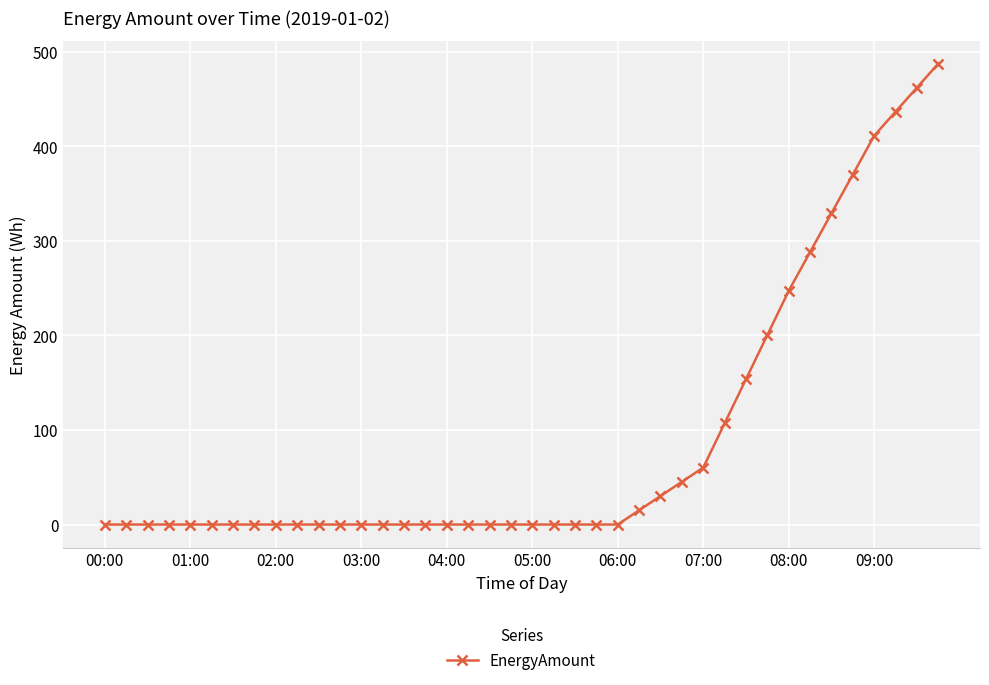

What is the difference between the maximum and minimum values?

487.6